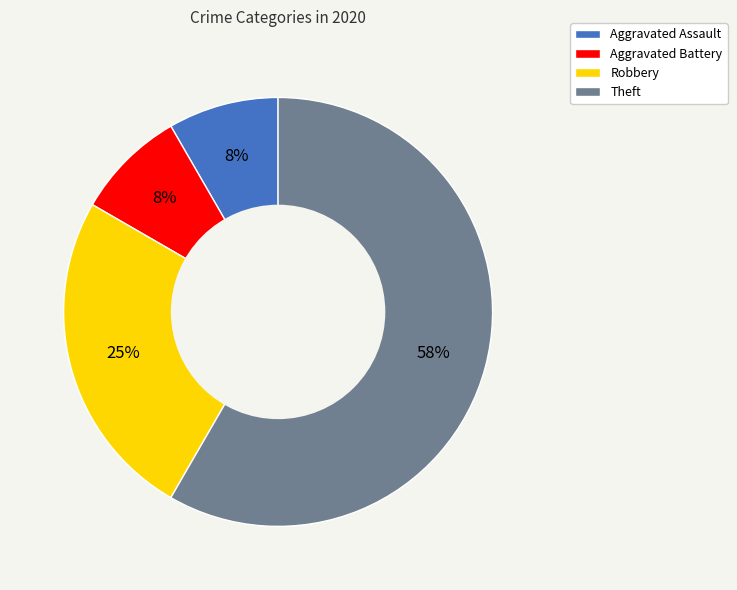

Does any single category account for the majority?

Yes